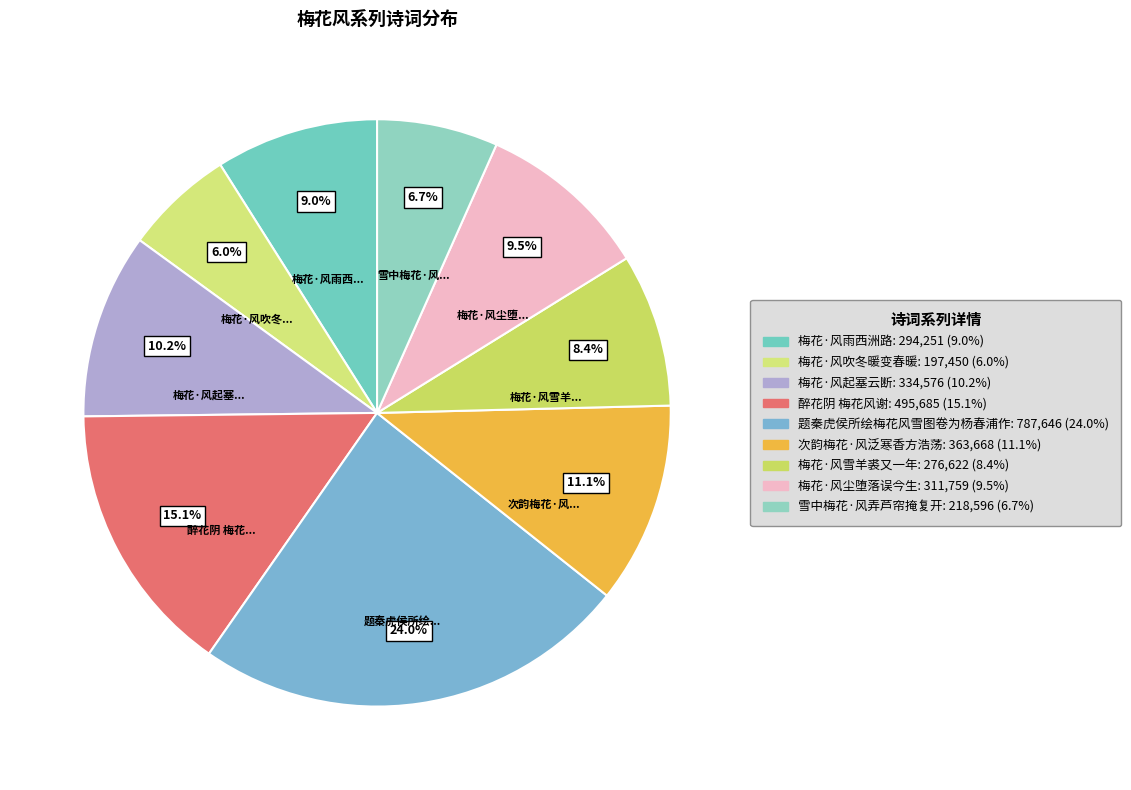

How many slices are in this pie chart?

9